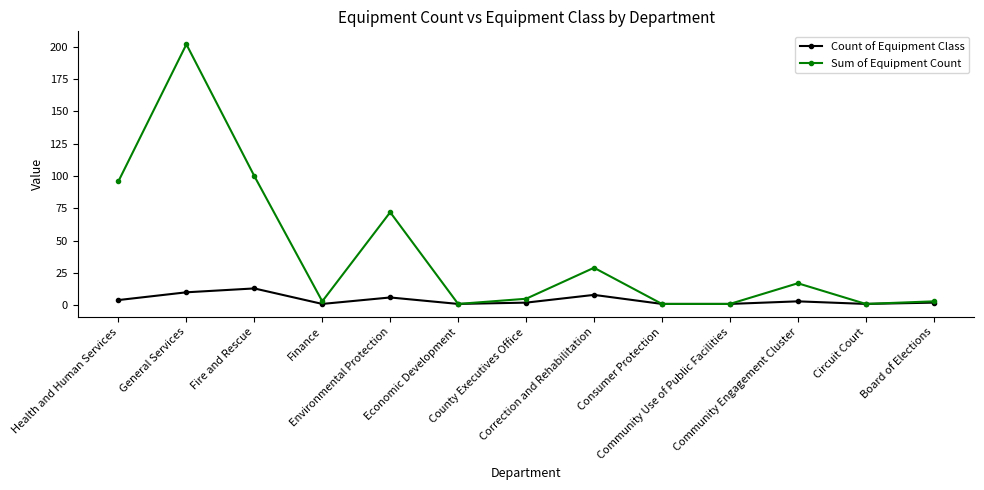

Which series has the largest range (max minus min)?

Sum of Equipment Count